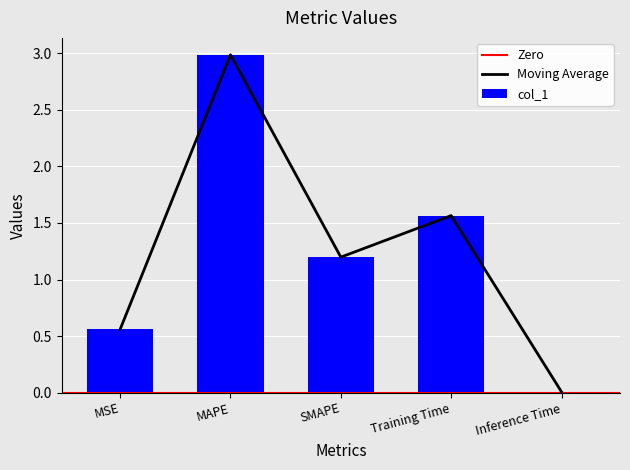

List the labels in order of value, smallest first.

Inference Time, MSE, SMAPE, Training Time, MAPE